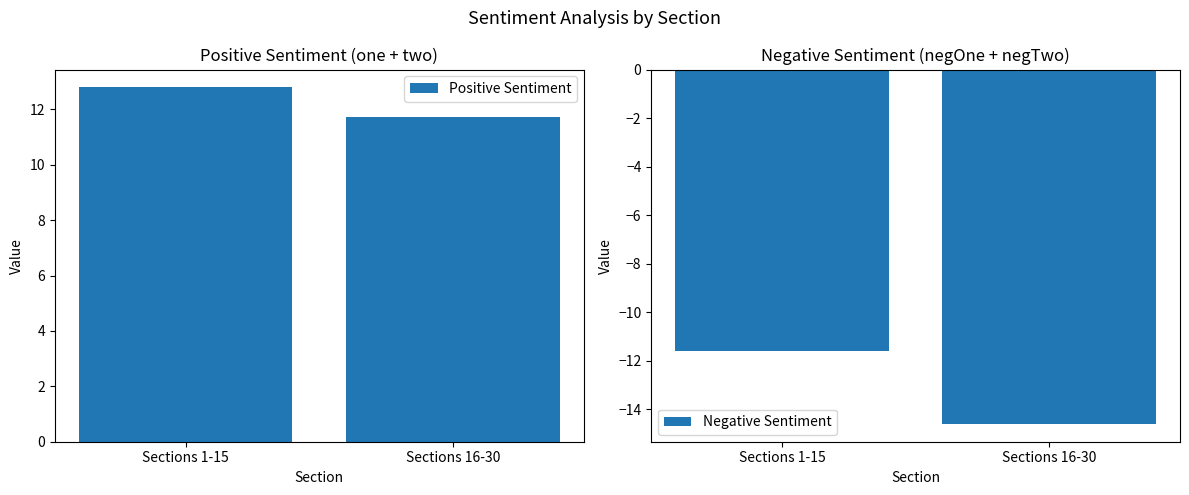

What is the sum of all Negative Sentiment values?

-26.2